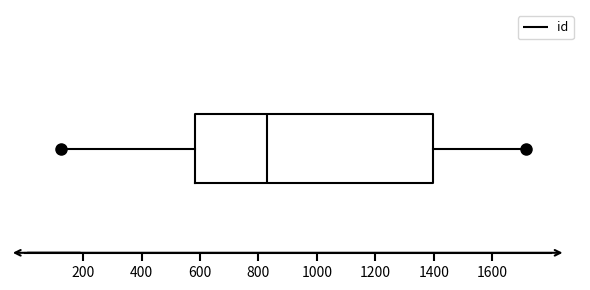

Transcribe this box plot: give where the median line is, the range the box spans, and where the two whiskers end, as read against the x-axis. The values are not printed on the chart, so give them approximately, as read against the axis.

median 820, box 580 to 1400, whiskers 120 to 1720